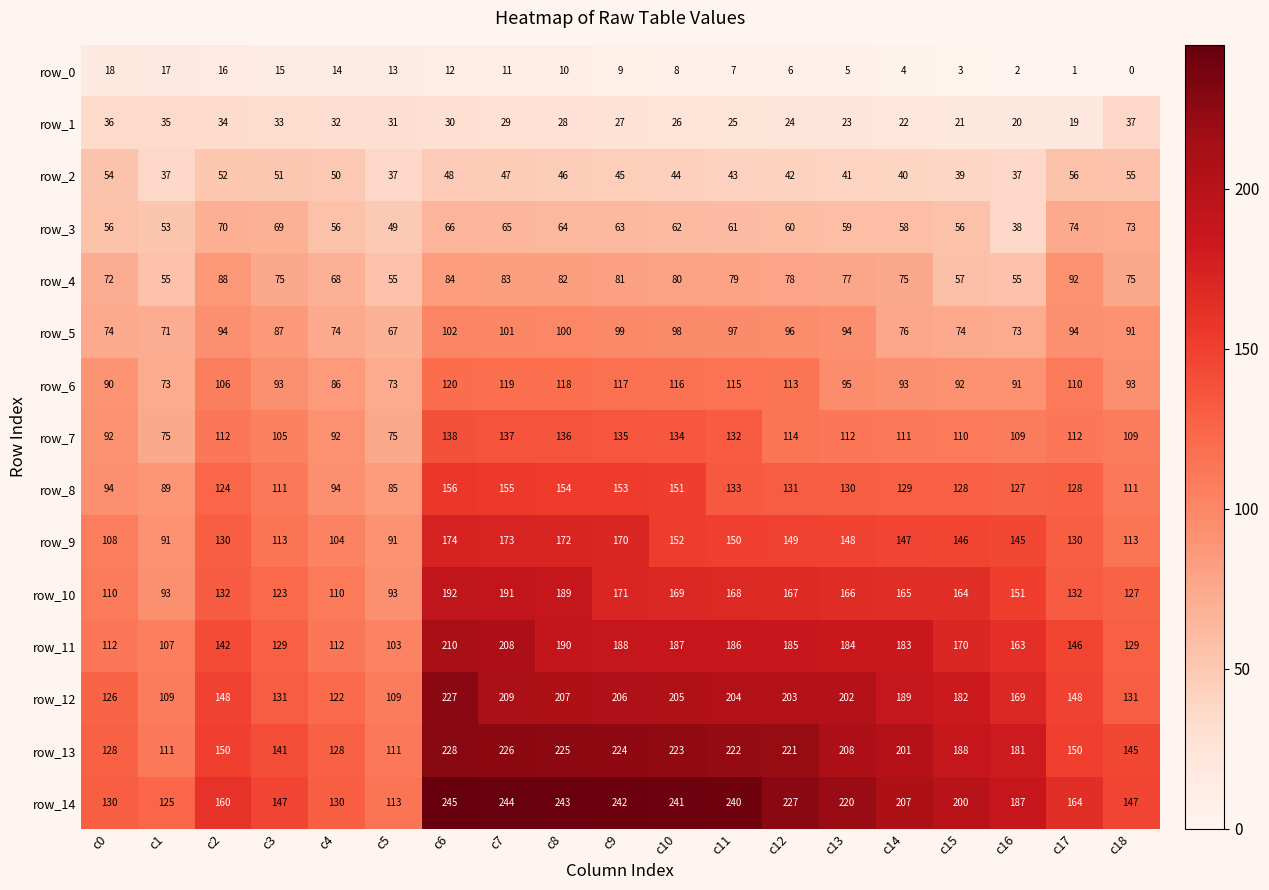

What is the sum of all row_2 values?

864